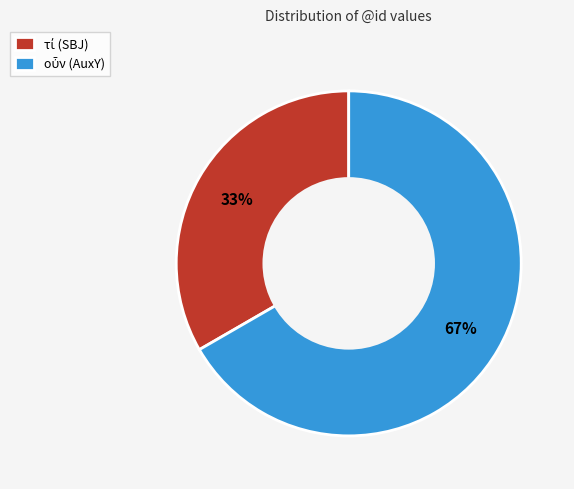

Is there a majority slice in this chart?

Yes